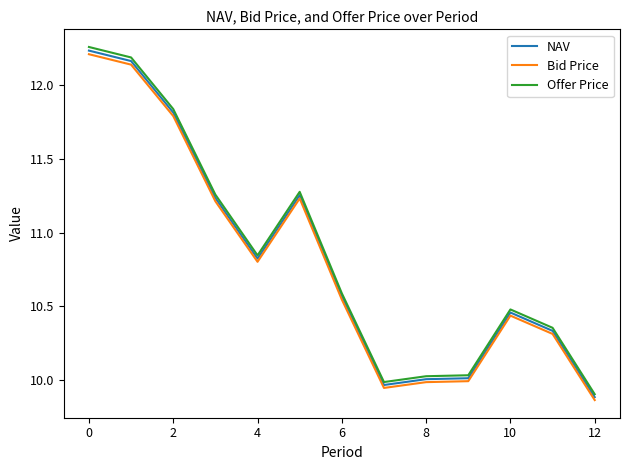

True or false: Offer Price and Bid Price intersect in this chart.

False